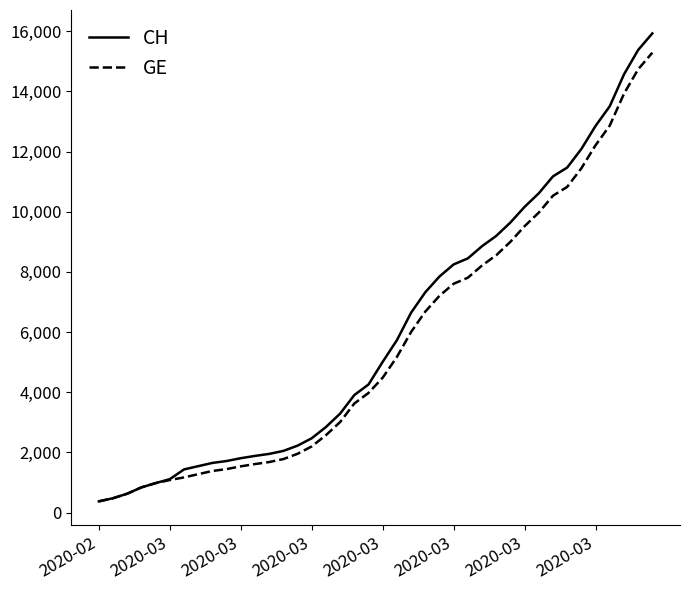

Which series has the widest spread of values?

CH